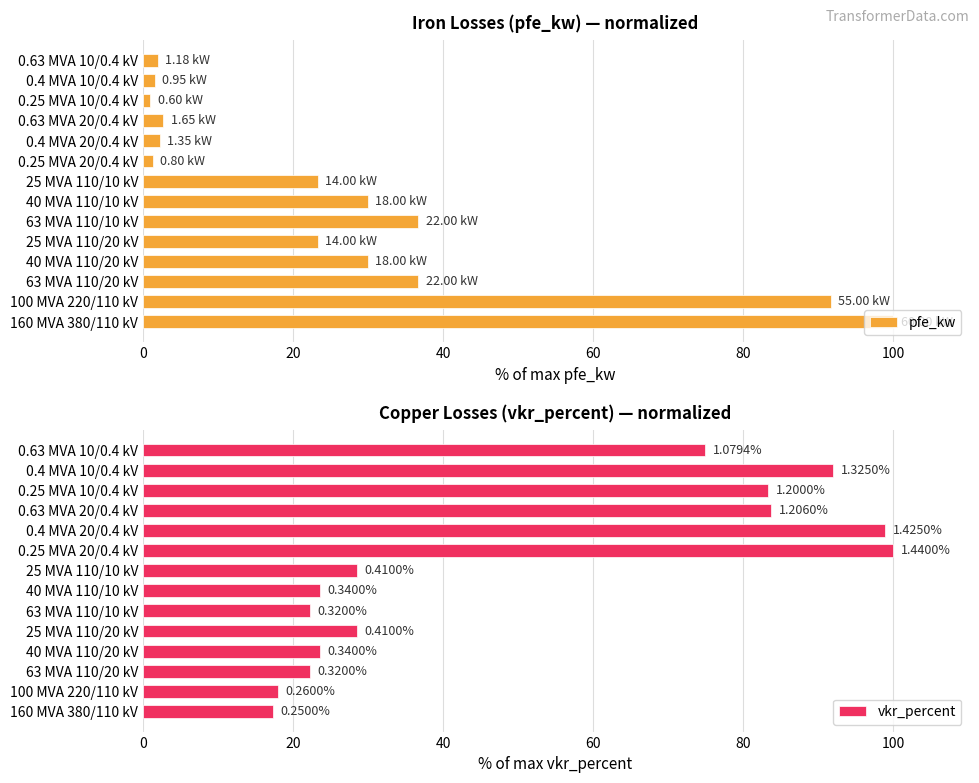

List the series in order of their peak value, highest first.

pfe_kw, vkr_percent